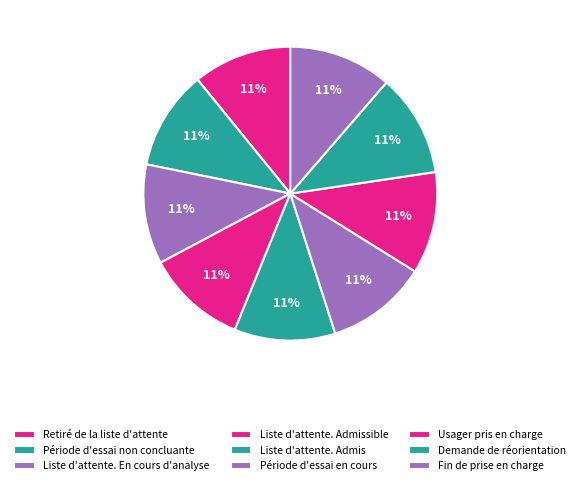

How many segments does this pie chart have?

9